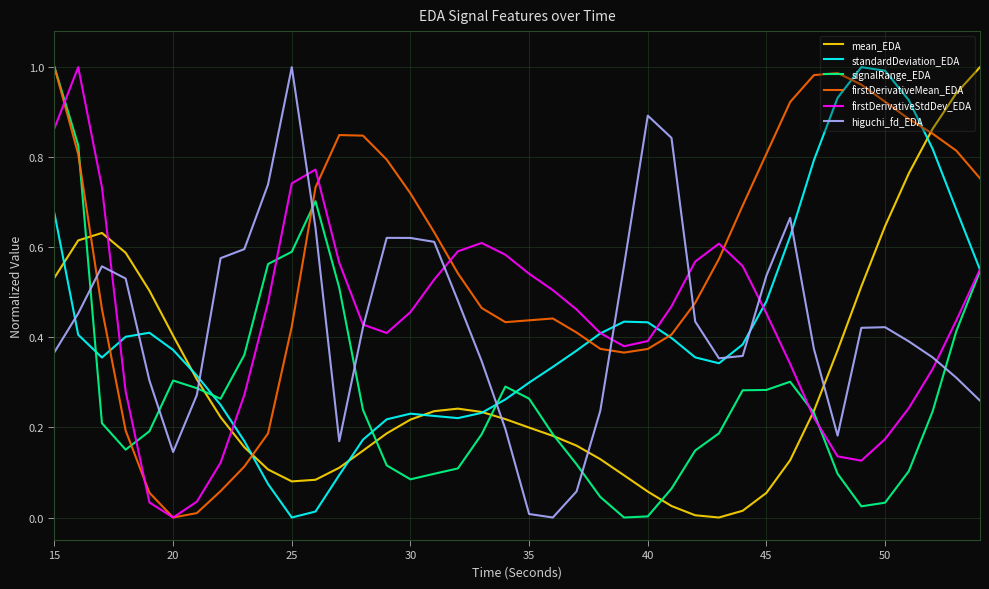

How many times do mean_EDA and firstDerivativeStdDev_EDA cross each other?

3